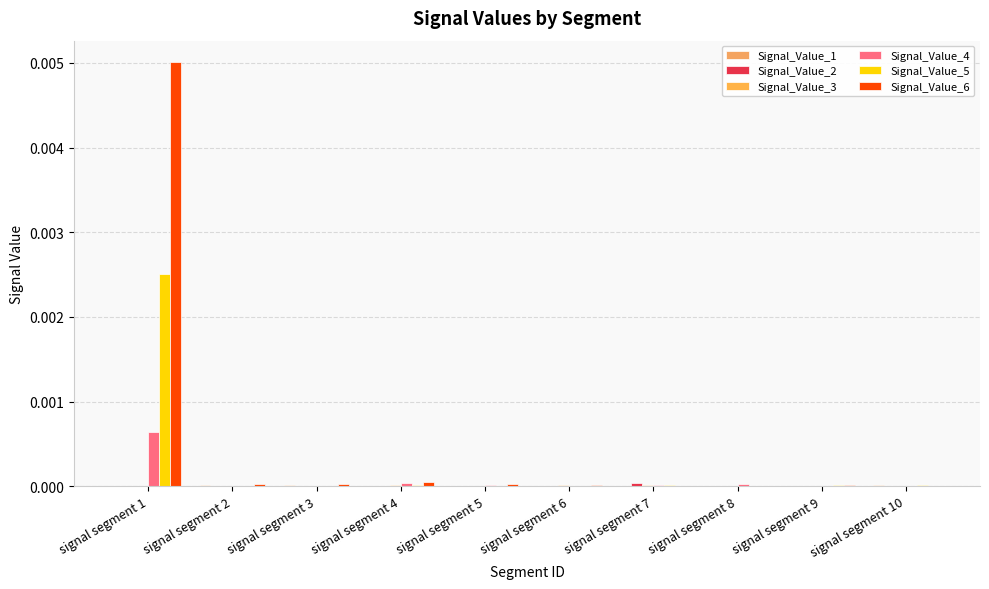

Are the bars horizontal?

No